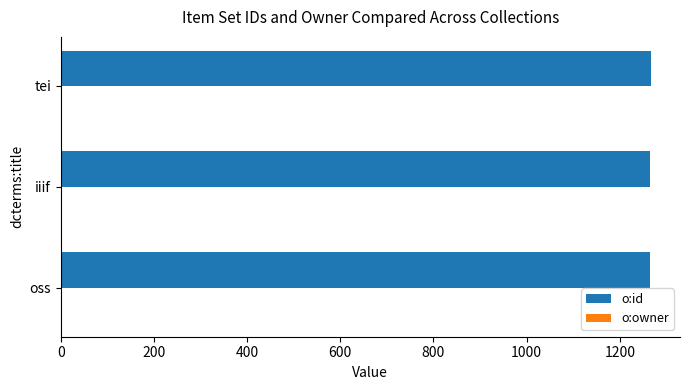

Is it true that o:id equals 1872 at oss?

False